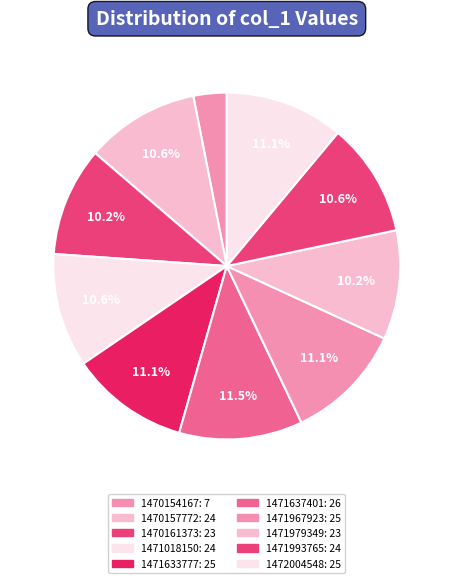

Is it true that 1471018150 is 11% of the pie?

True